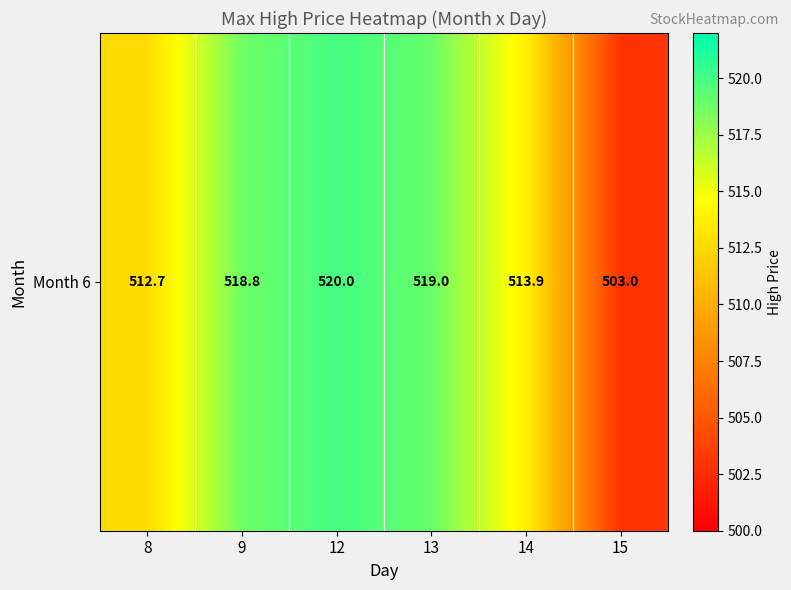

What is the change in value from 9 to 15?

-15.8